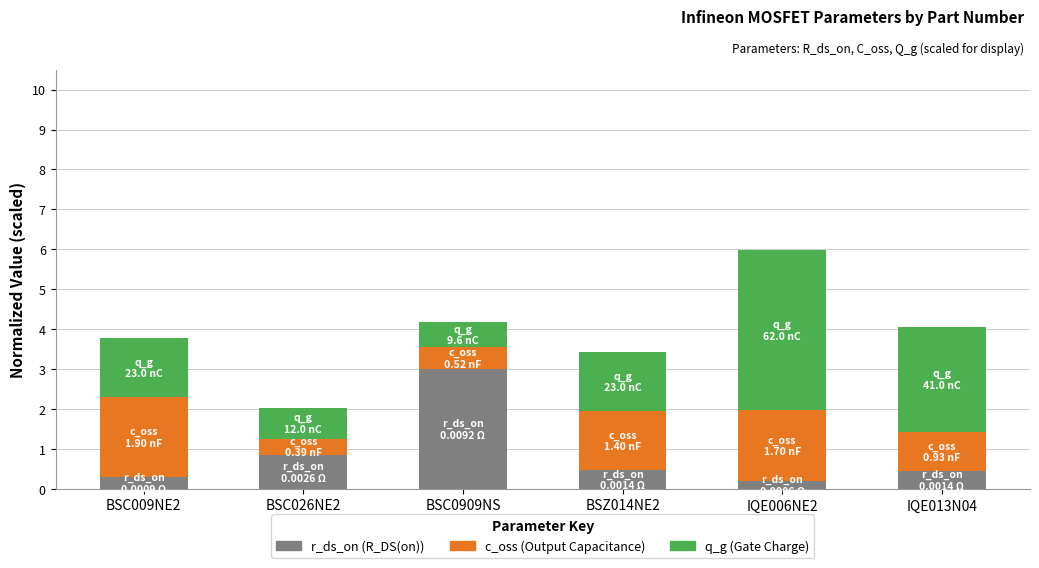

Are the bars grouped side by side (vs. stacked)?

No